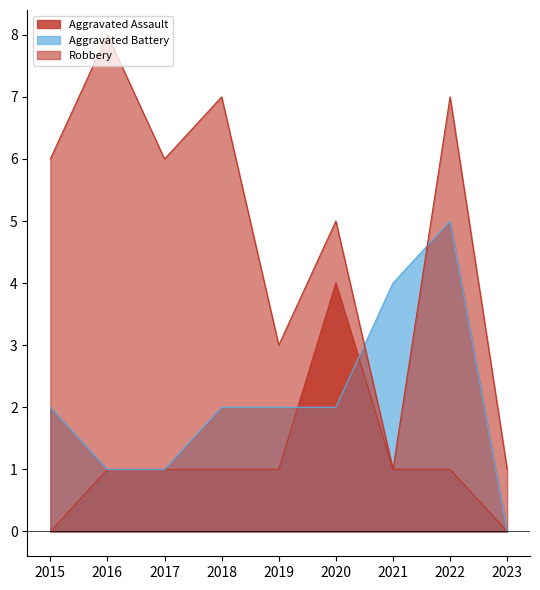

True or false: Aggravated Assault has more than 1 interior local peaks.

False